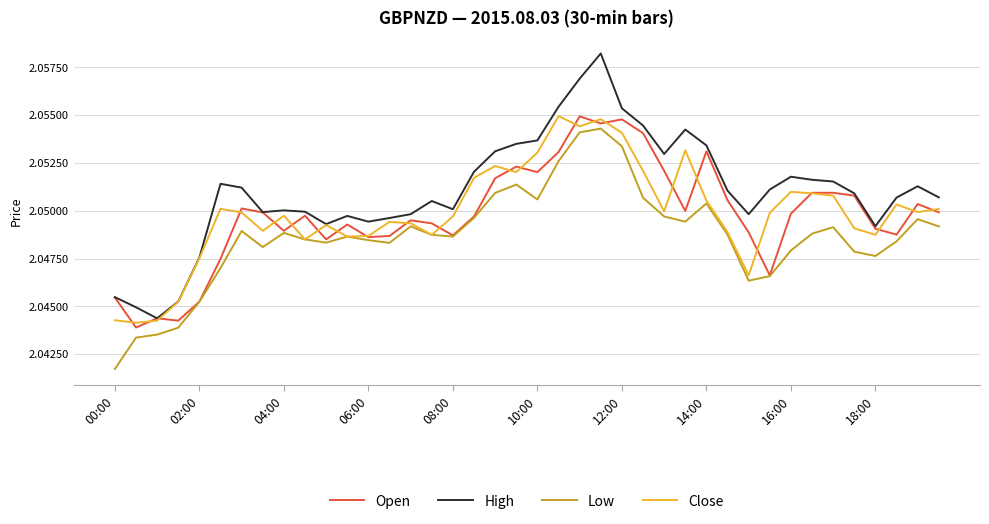

Which series has the largest total across all categories?

High